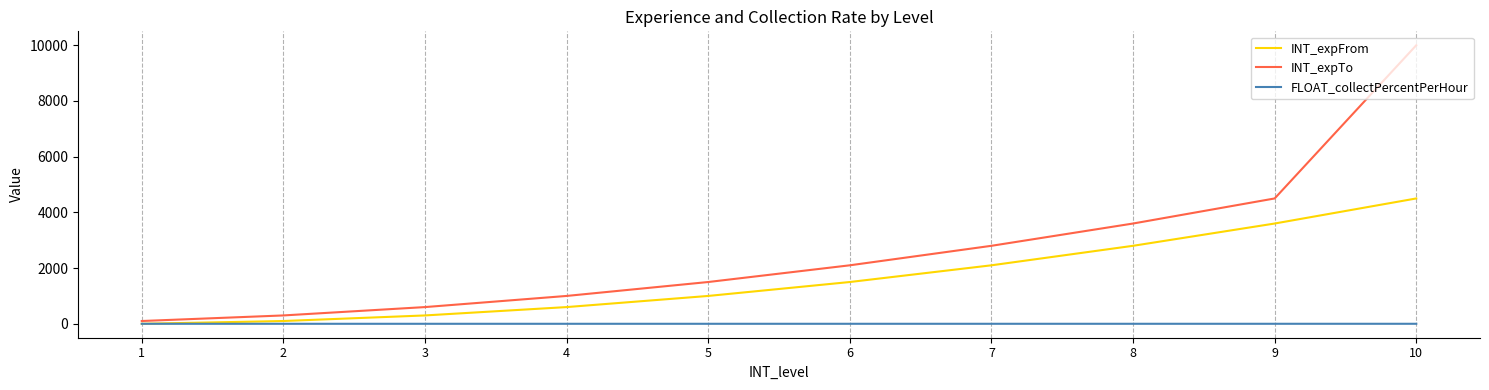

What is the maximum value shown in the chart?

10000.0